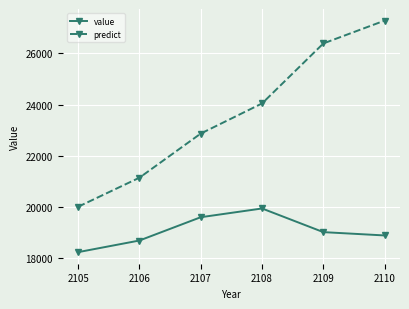

True or false: value has a value of 18694.3 at 2106.

True